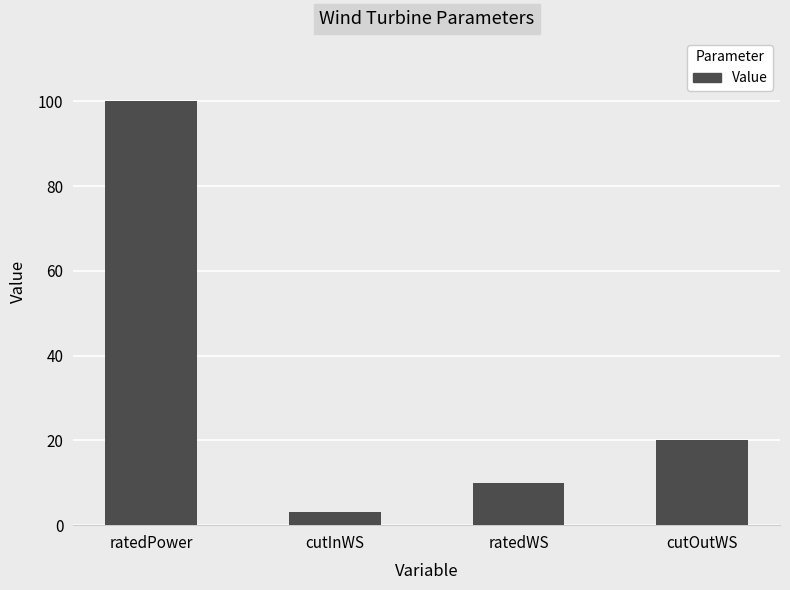

What is the value of the 3rd bar from the left?

10